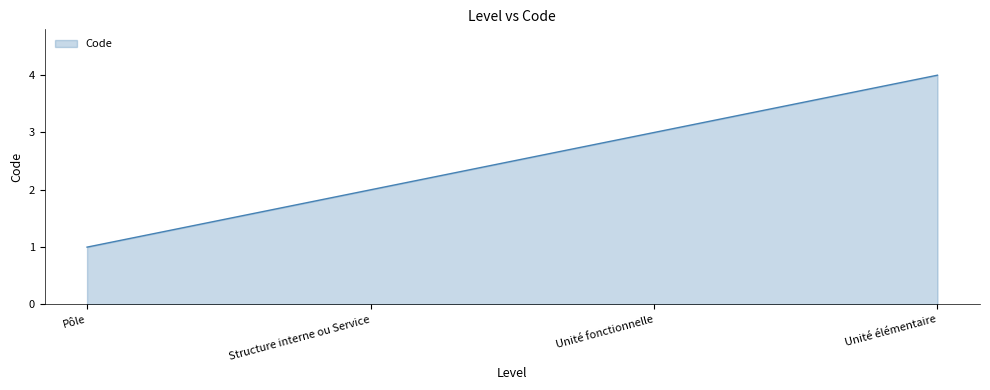

What is the approximate value at Unité fonctionnelle?

3